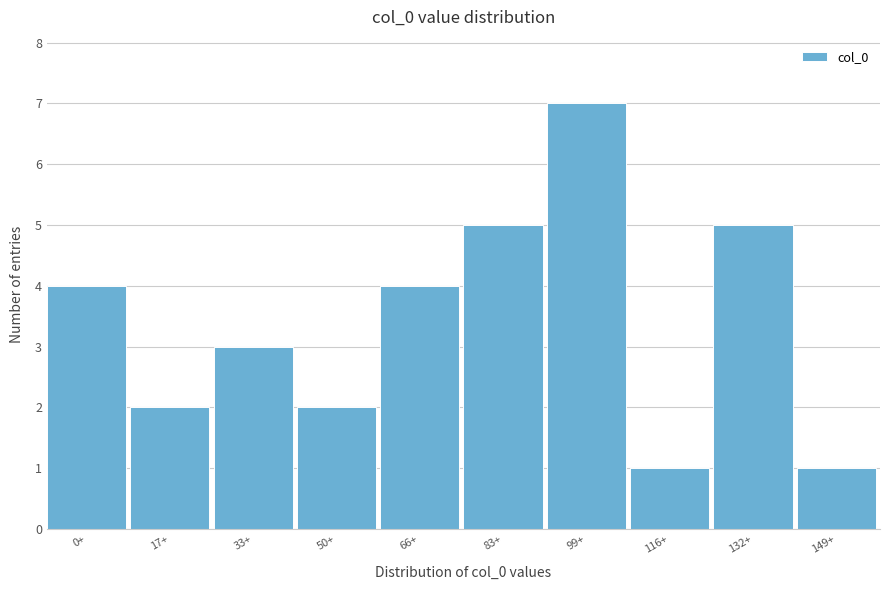

Reading left to right, transcribe all the data shown in this chart.

4	2	3	2	4	5	7	1	5	1